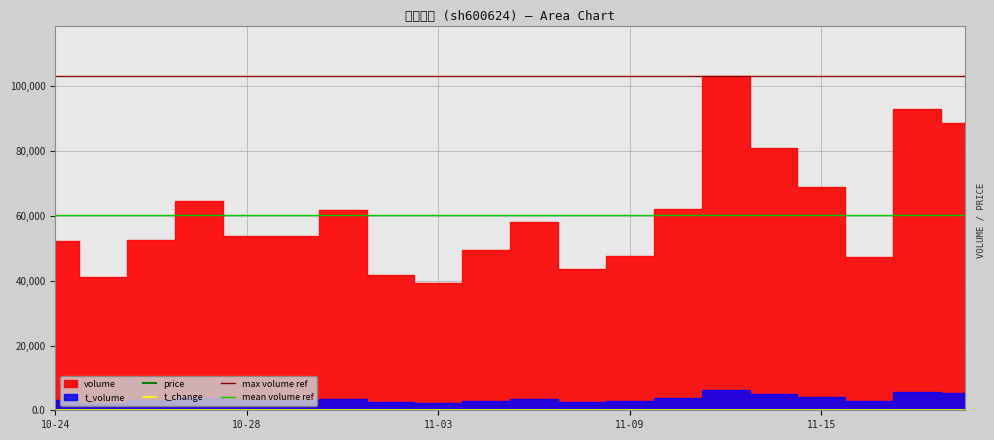

What is the label of the 5th point from the left?

10-28